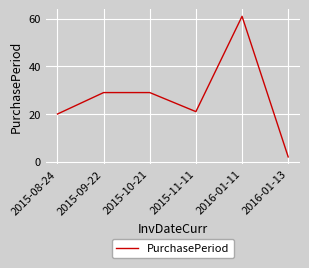

Count the number of categories in the chart.

6